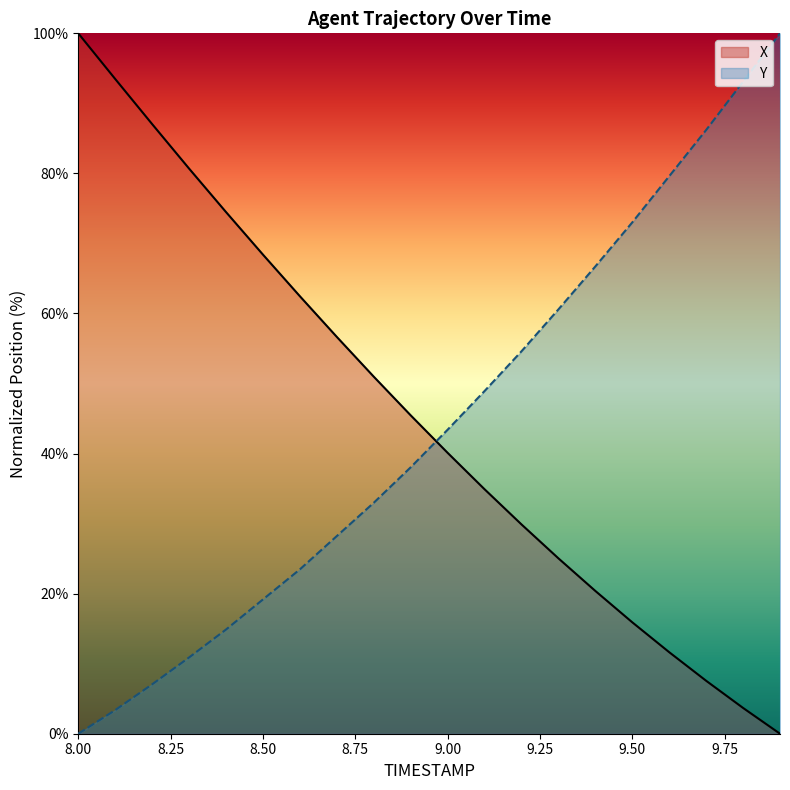

Rank the series by their average value, from highest to lowest.

X, Y